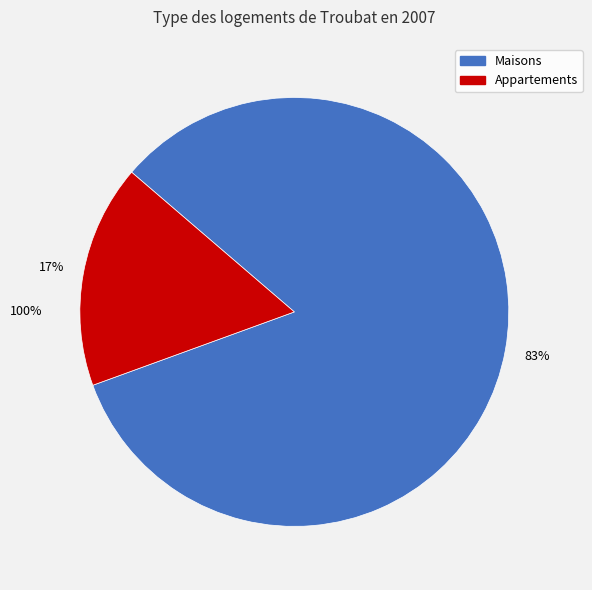

True or false: 4 accounts for 18% of the total.

False